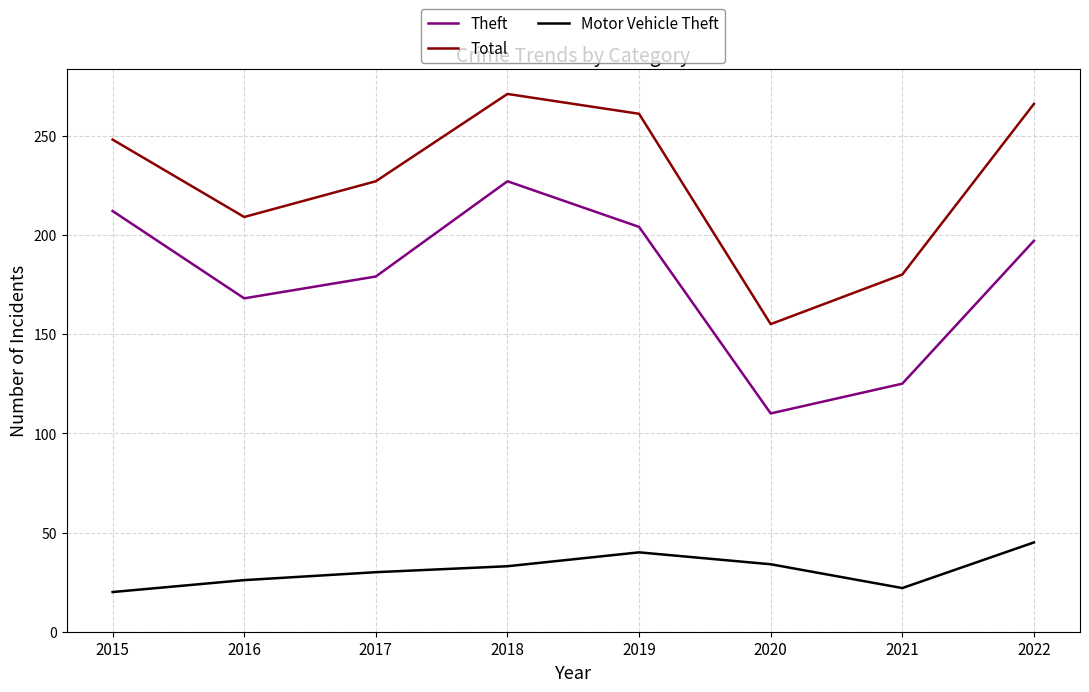

What value does the Motor Vehicle Theft series have at 2016?

26